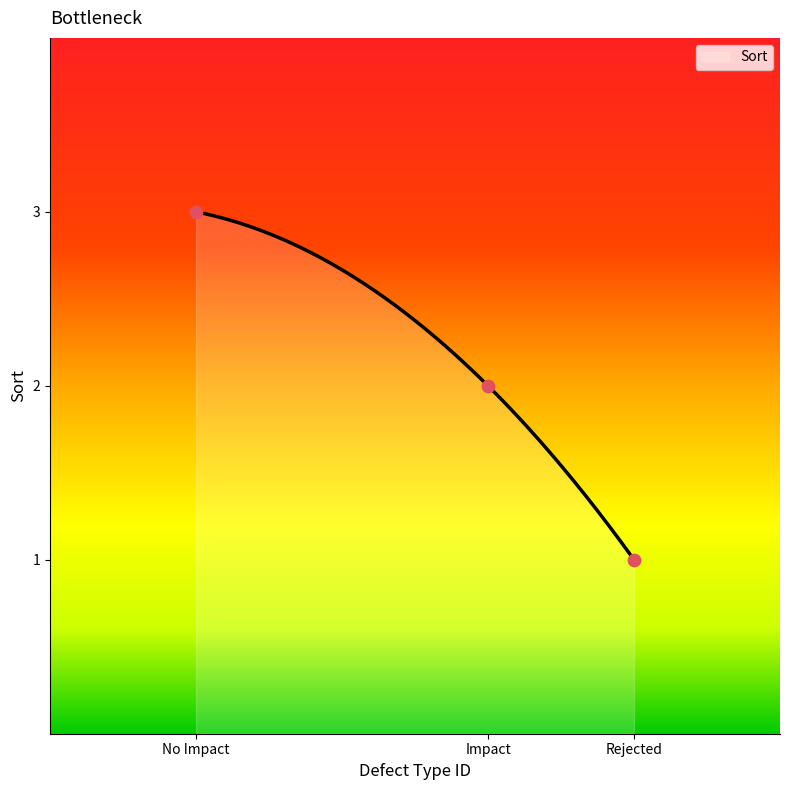

Approximately how many times larger is the value at Rejected compared to Impact?

0.5